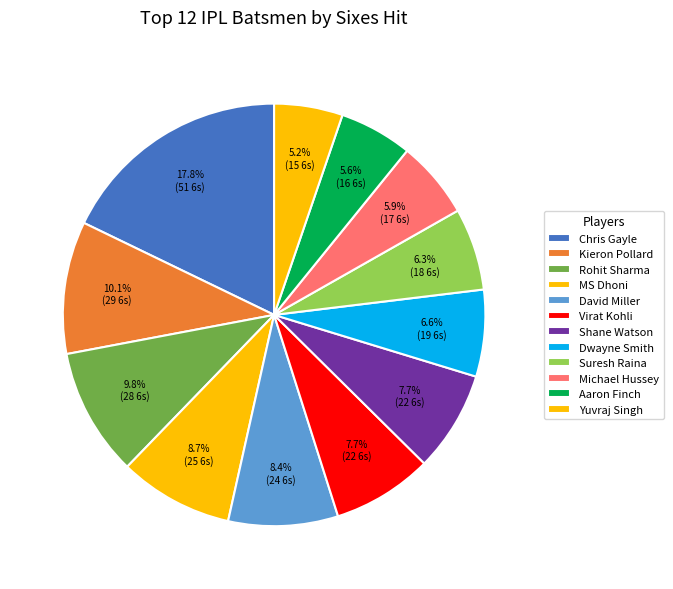

What percentage is the MS Dhoni slice, to the nearest percent?

9%